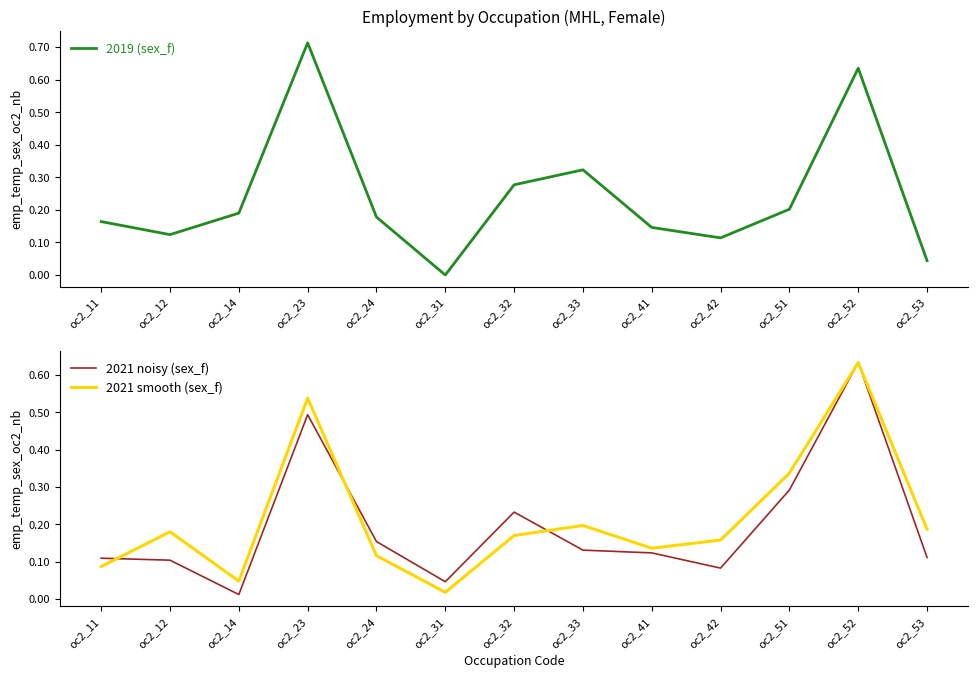

Rank the series by their average value, from lowest to highest.

2021 noisy (sex_f), 2021 smooth (sex_f), 2019 (sex_f)